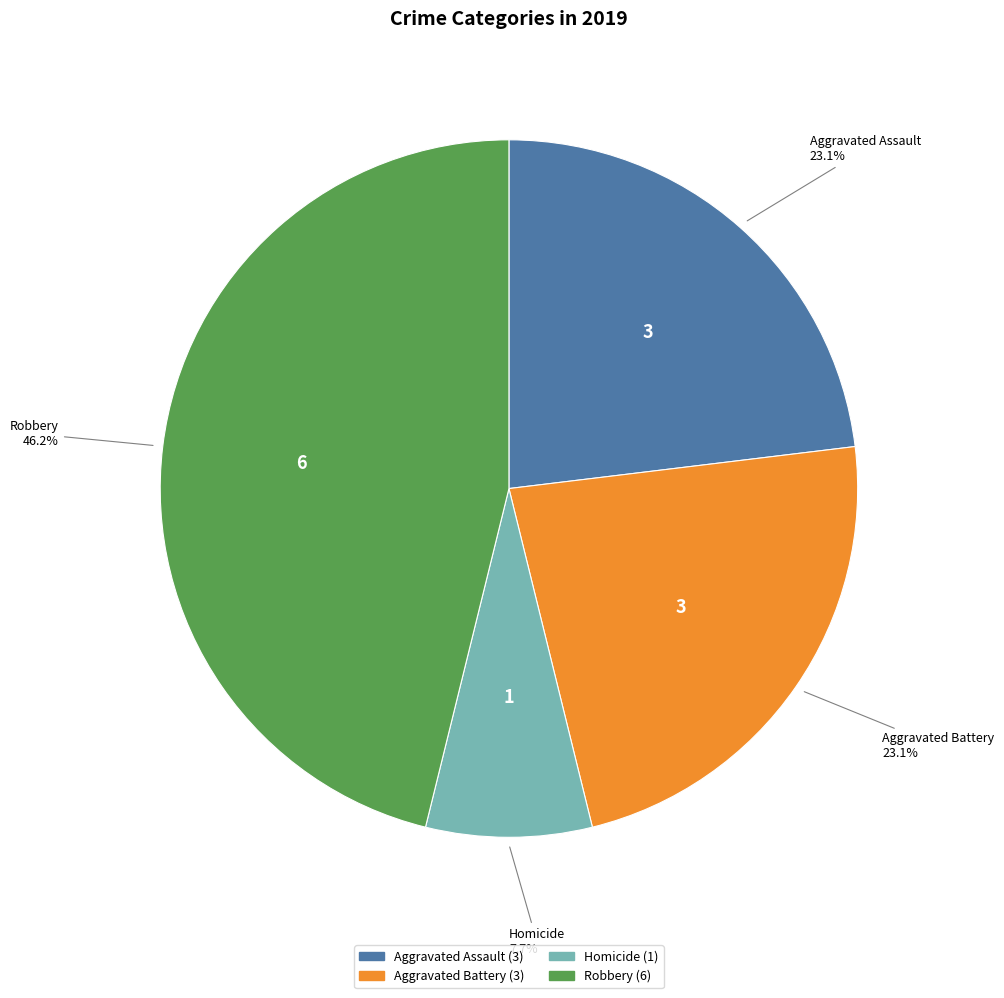

Does any single category account for the majority?

No